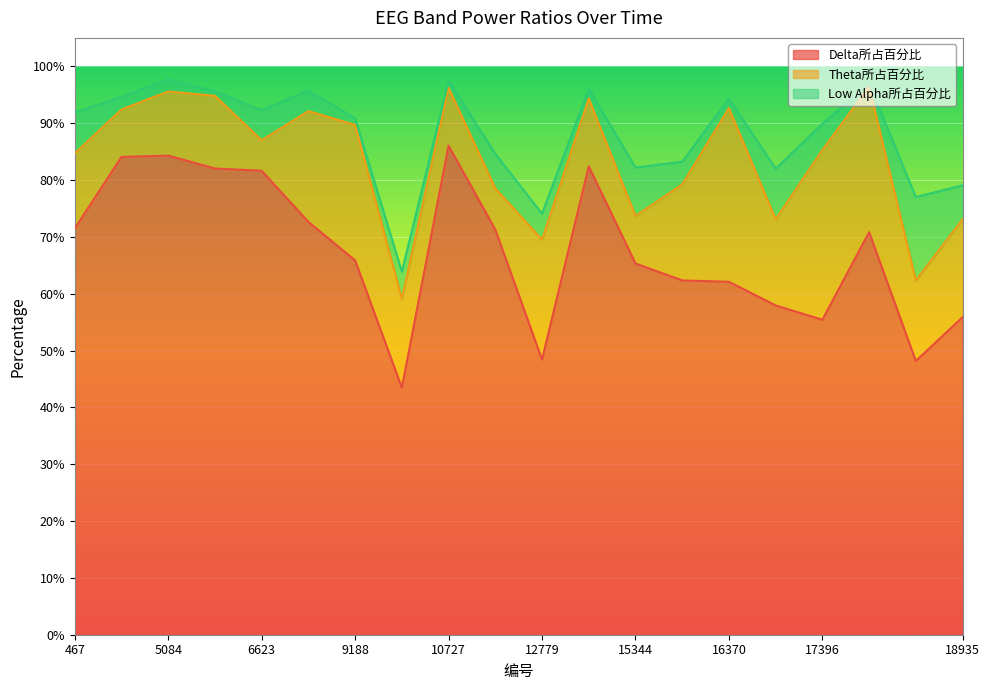

What is the approximate value of Theta所占百分比 at 16370?

0.3